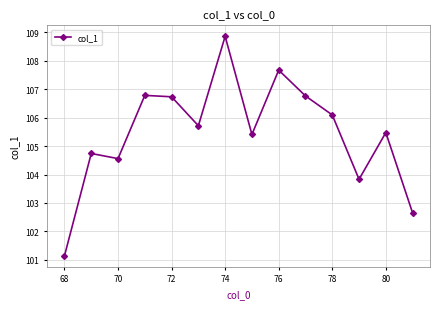

How many values exceed 105?

9